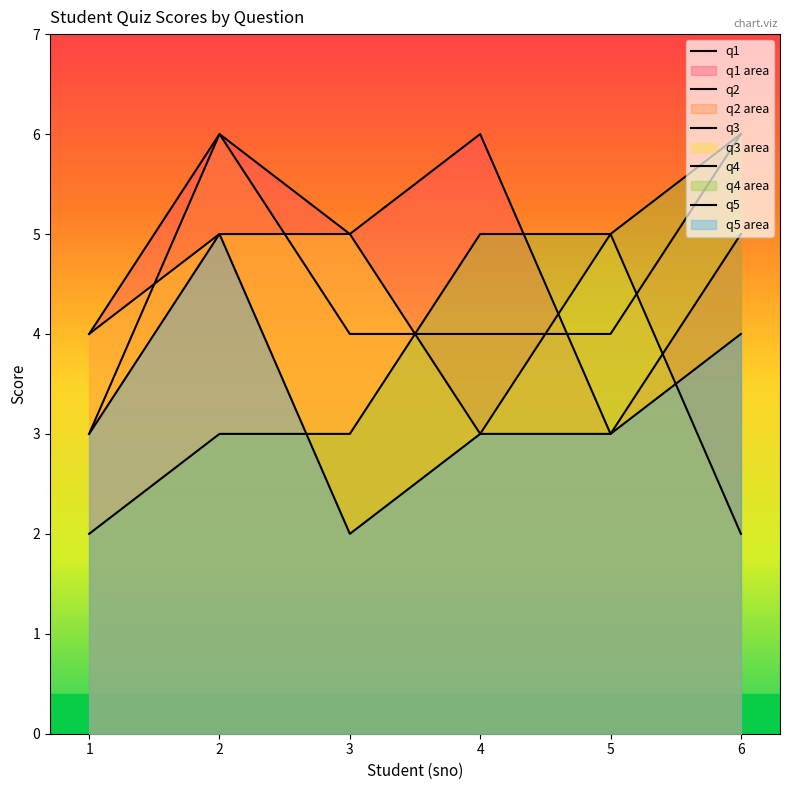

The q3 series shows 5 at 3. True or false?

True